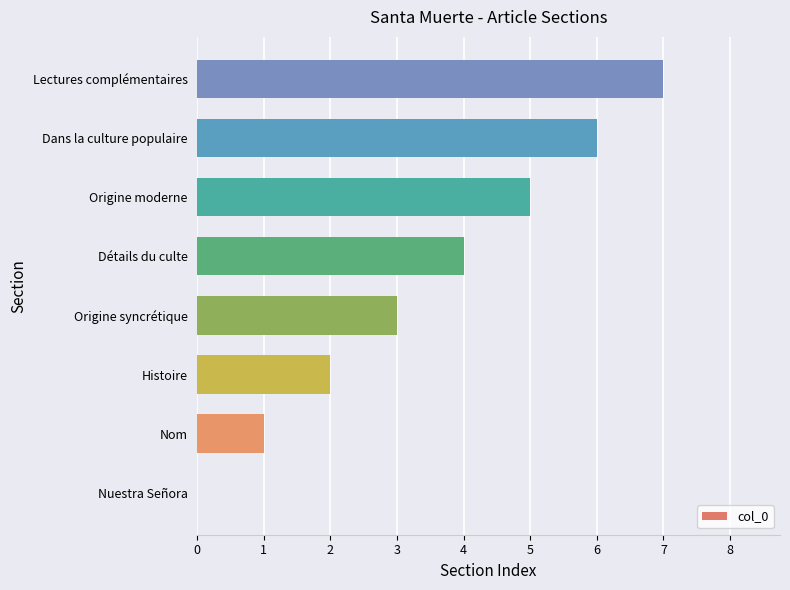

Which has a higher value, Lectures complémentaires or Nom?

Lectures complémentaires